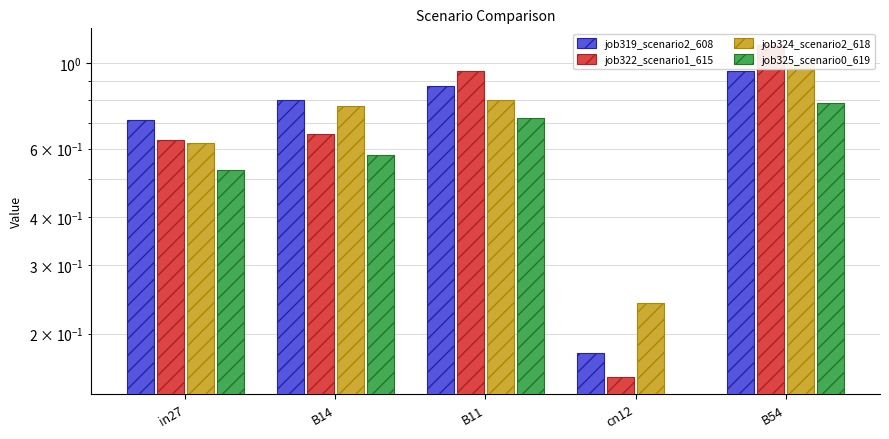

Reading left to right, transcribe all the data shown in this chart.

job319_scenario2_608: 0.7	0.8	0.9	0.2	1.0
job322_scenario1_615: 0.6	0.7	1.0	0.2	1.1
job324_scenario2_618: 0.6	0.8	0.8	0.2	1.0
job325_scenario0_619: 0.5	0.6	0.7	0.0	0.8